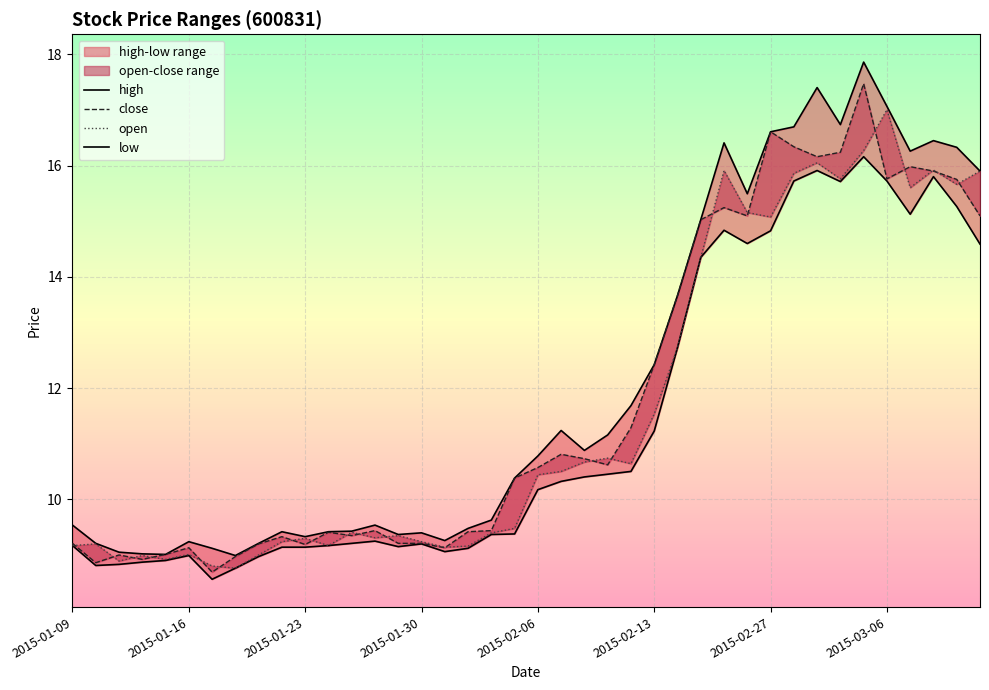

Rank the series at 2015-01-27 from highest to lowest value.

high, open, close, low